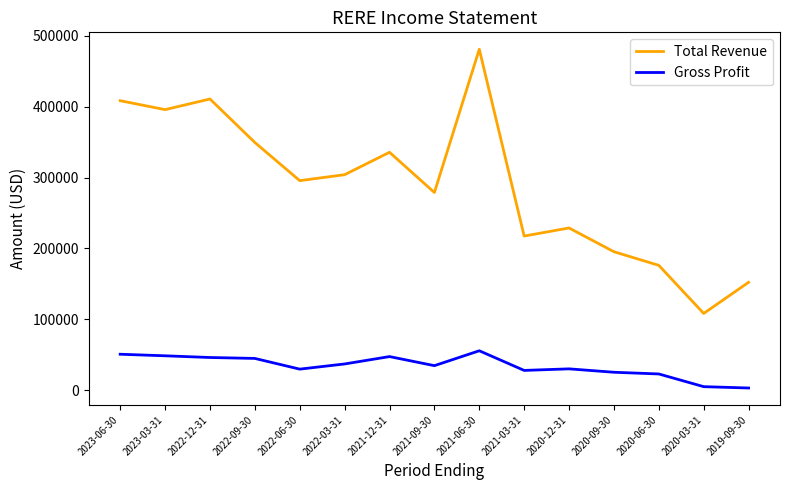

In Total Revenue, how many points are lower than both neighbors (excluding endpoints)?

5